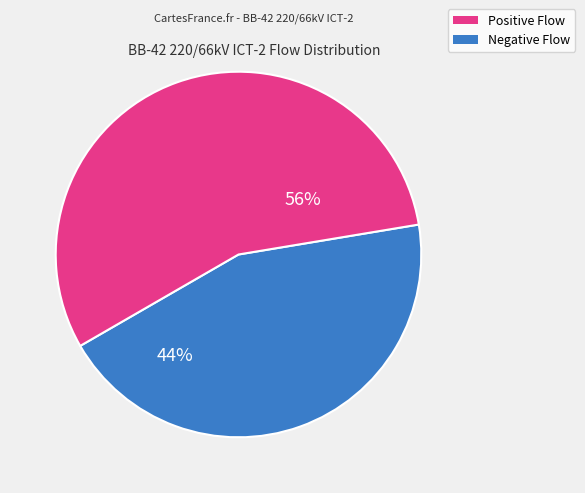

Does any single category account for the majority?

Yes